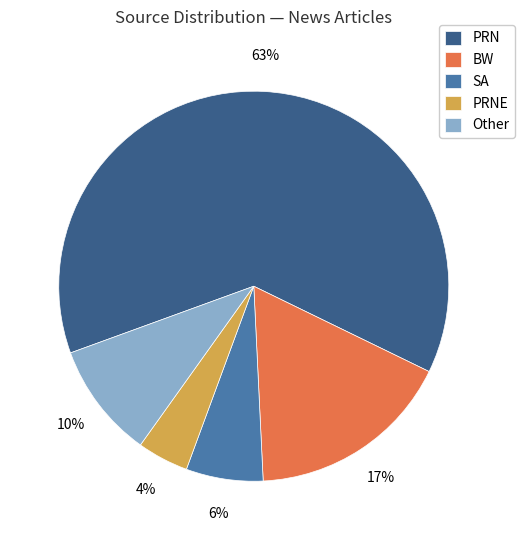

To the nearest percent, what is the difference between the PRN and Other slice percentages?

53%